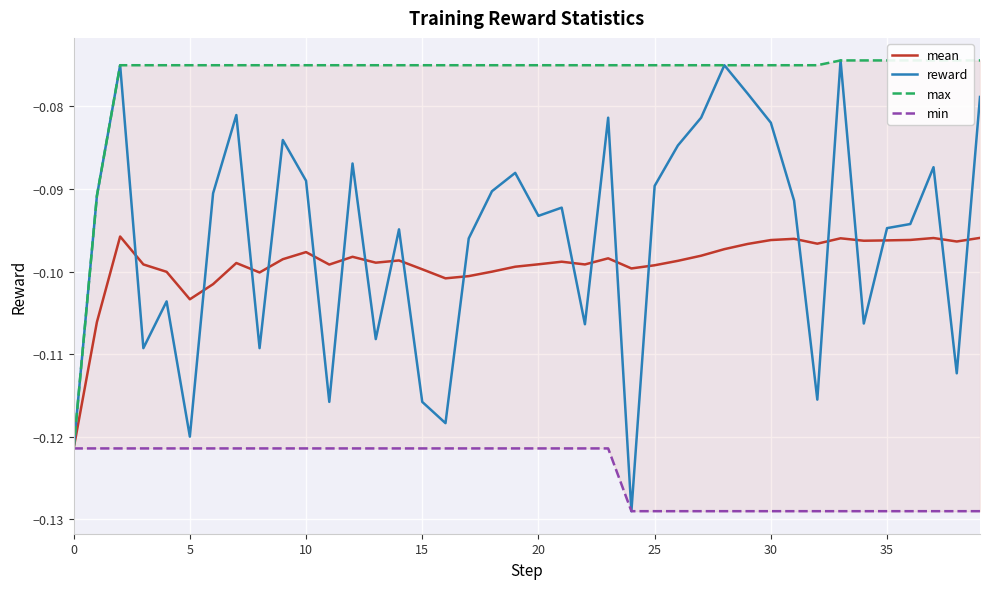

Is the value of min at 28 greater than the value of mean at 17?

No